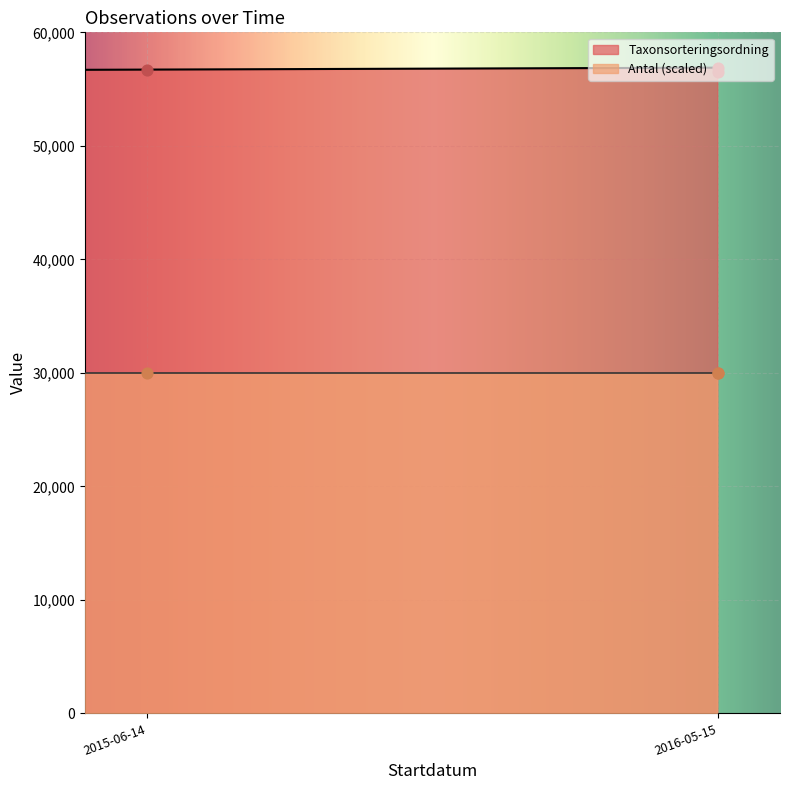

Which has a higher value, 2016-05-15 or 2015-06-14?

2016-05-15